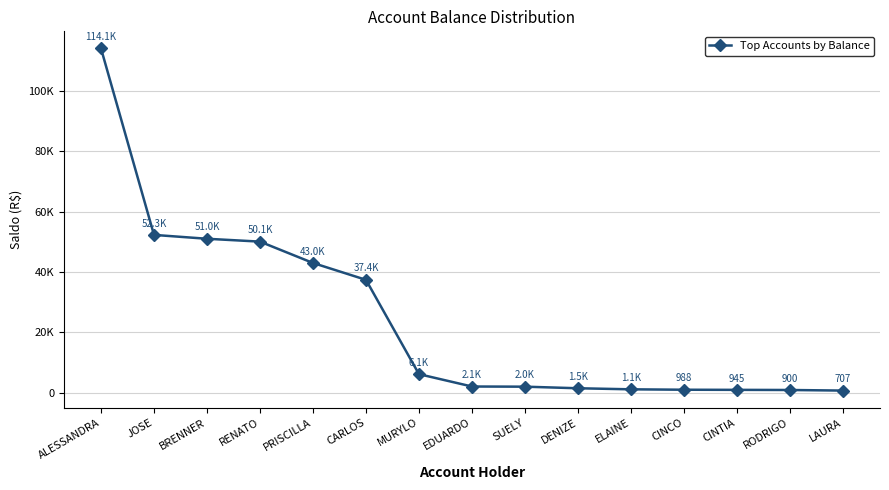

What is the difference between the maximum and minimum values?

113390.9